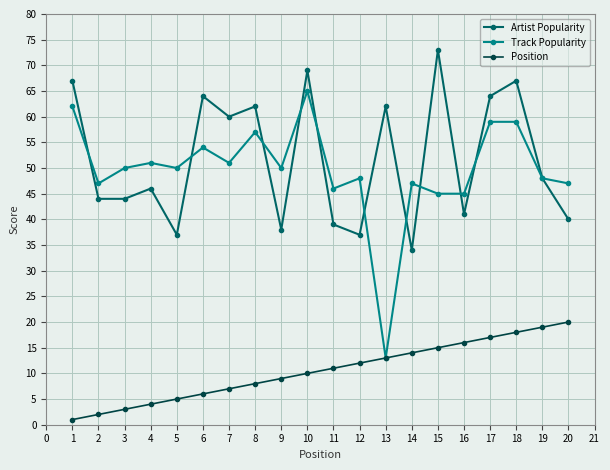

True or false: Artist Popularity and Position intersect in this chart.

False